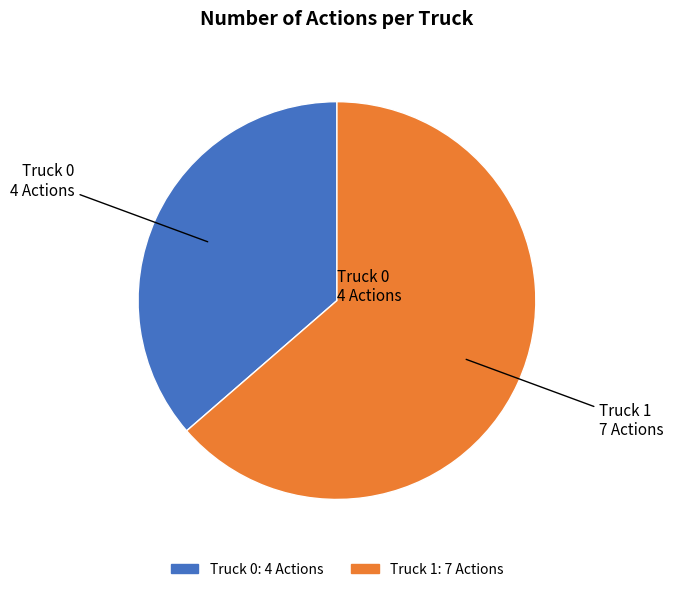

Does Truck 0 account for over 50% of the chart?

No